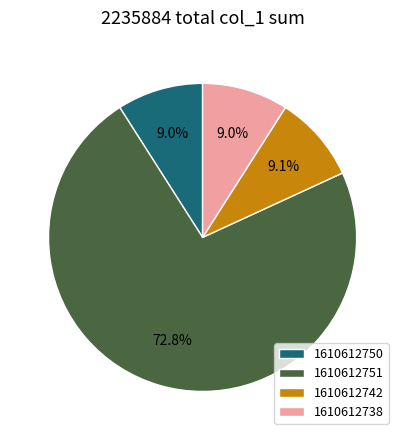

What is the ratio of the value at 1610612738 to the value at 1610612742?

1.0